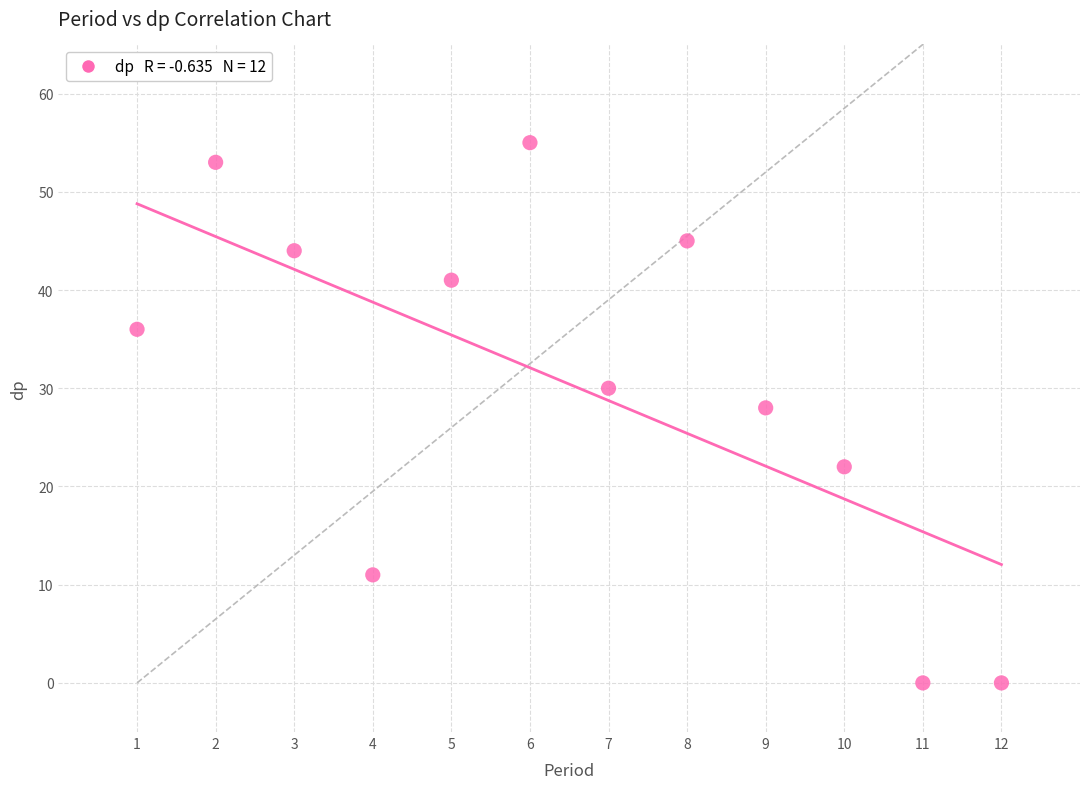

What is the range of X values (max minus min)?

11